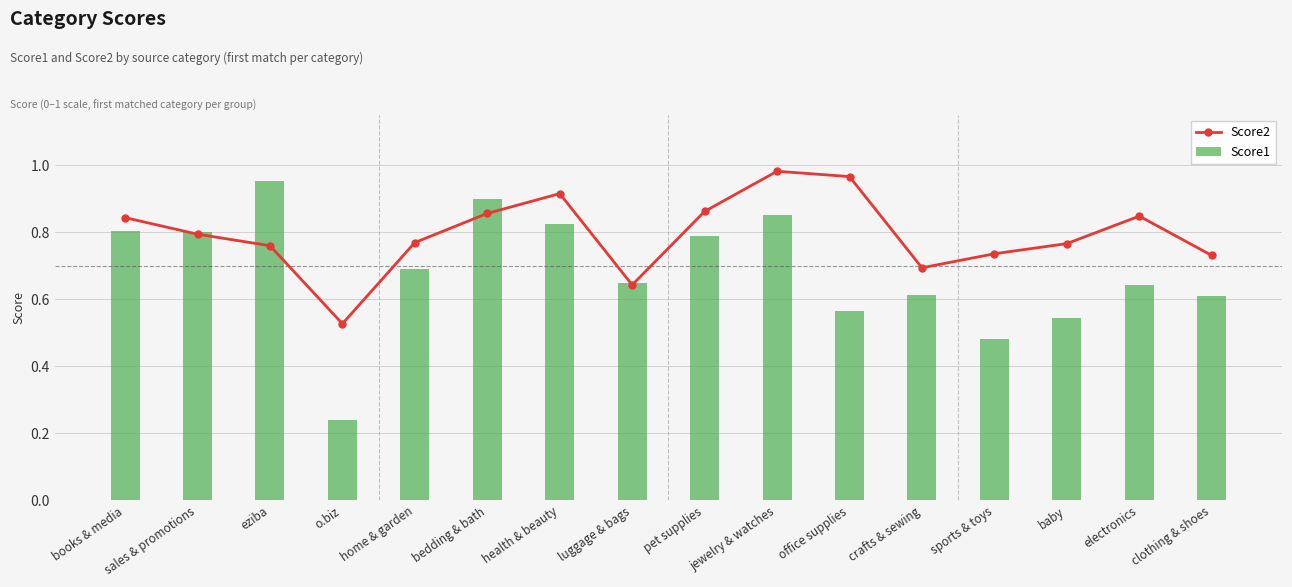

Which series has the widest spread of values?

Score1